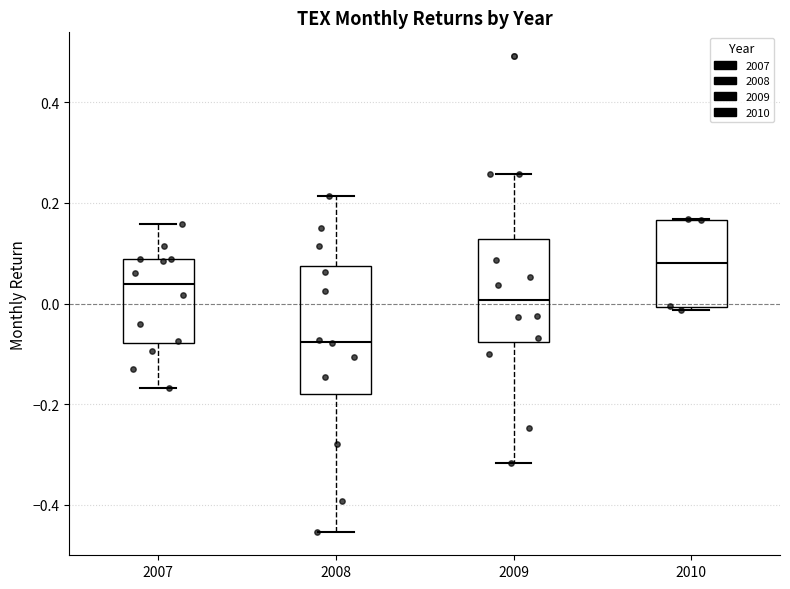

Which box is the tallest, from its lower edge to its upper edge?

2008